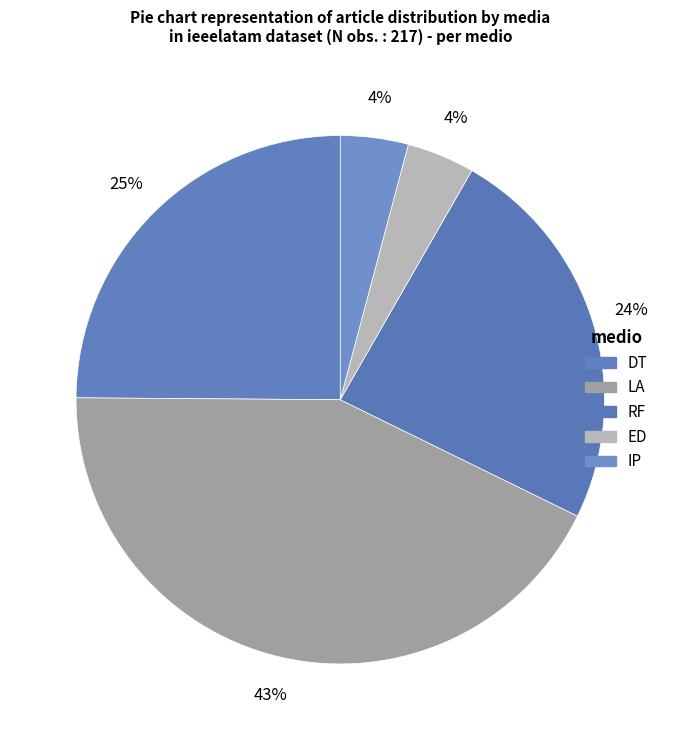

To the nearest percent, what is the combined percentage of IP and ED?

8%